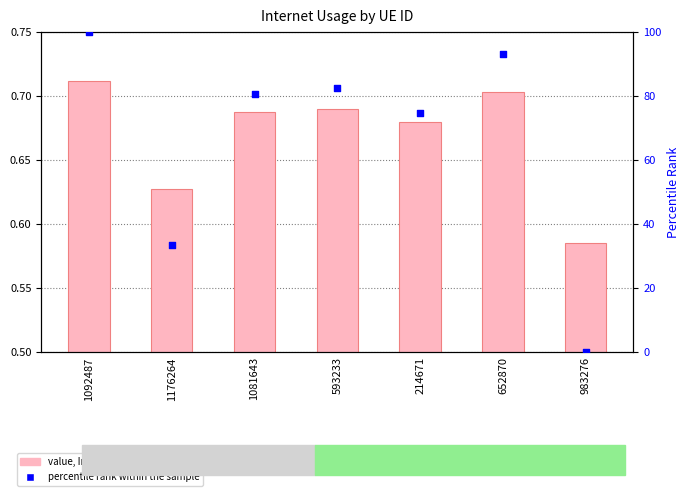

Which series contains the lowest Y value?

percentile rank within the sample